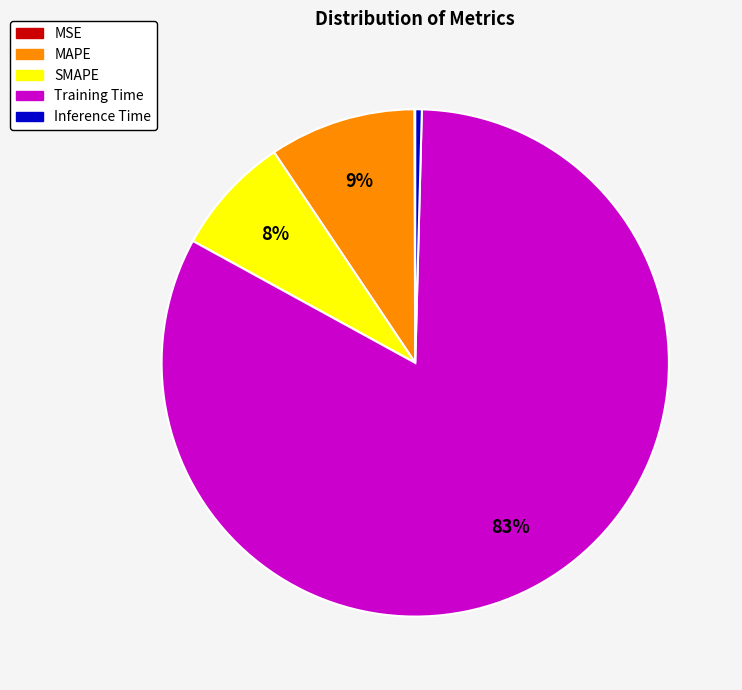

Do Inference Time and SMAPE together represent more than half of the pie?

No